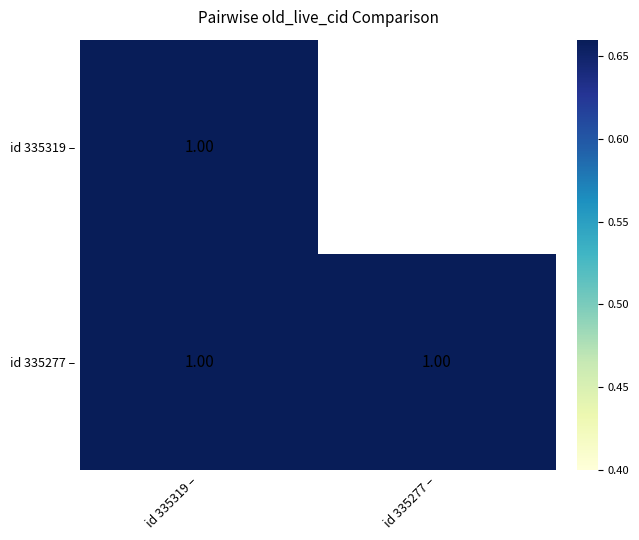

True or false: id 335277 – has a value of 1.6 at id 335277 –.

False